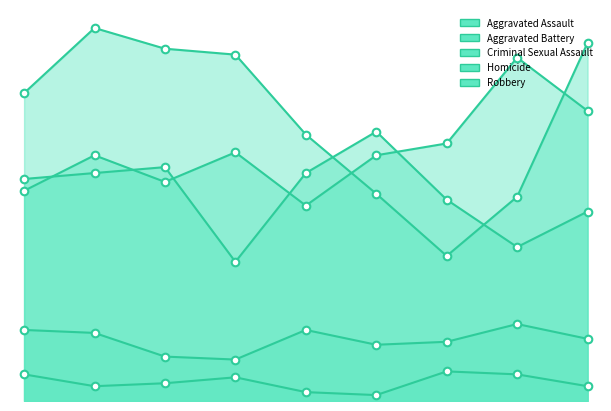

Which series contains the highest Y value?

Robbery